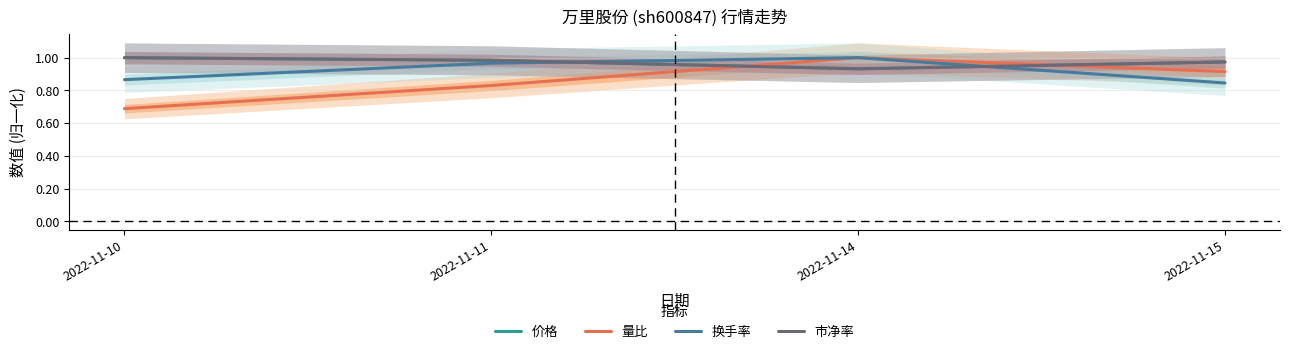

Between 2022-11-14 and 2022-11-15, which is larger?

2022-11-15